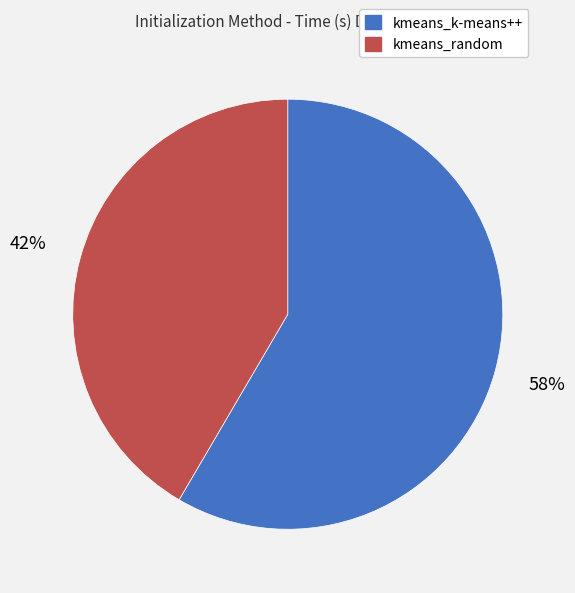

How many segments does this pie chart have?

2